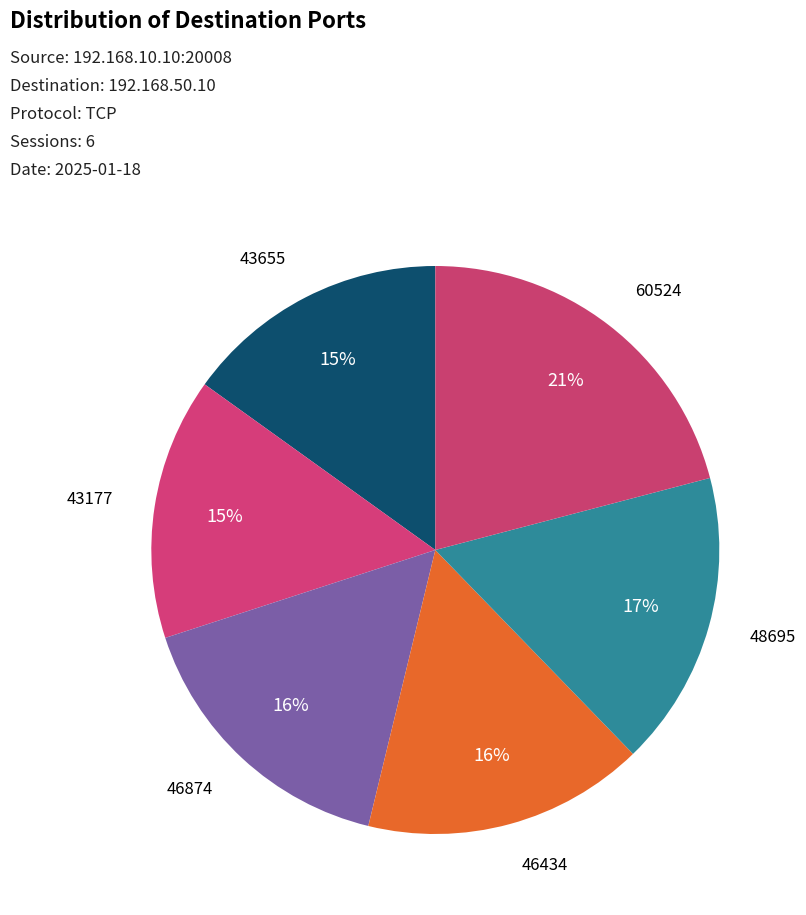

To the nearest percent, what is the difference between the largest and smallest slice percentages?

6%